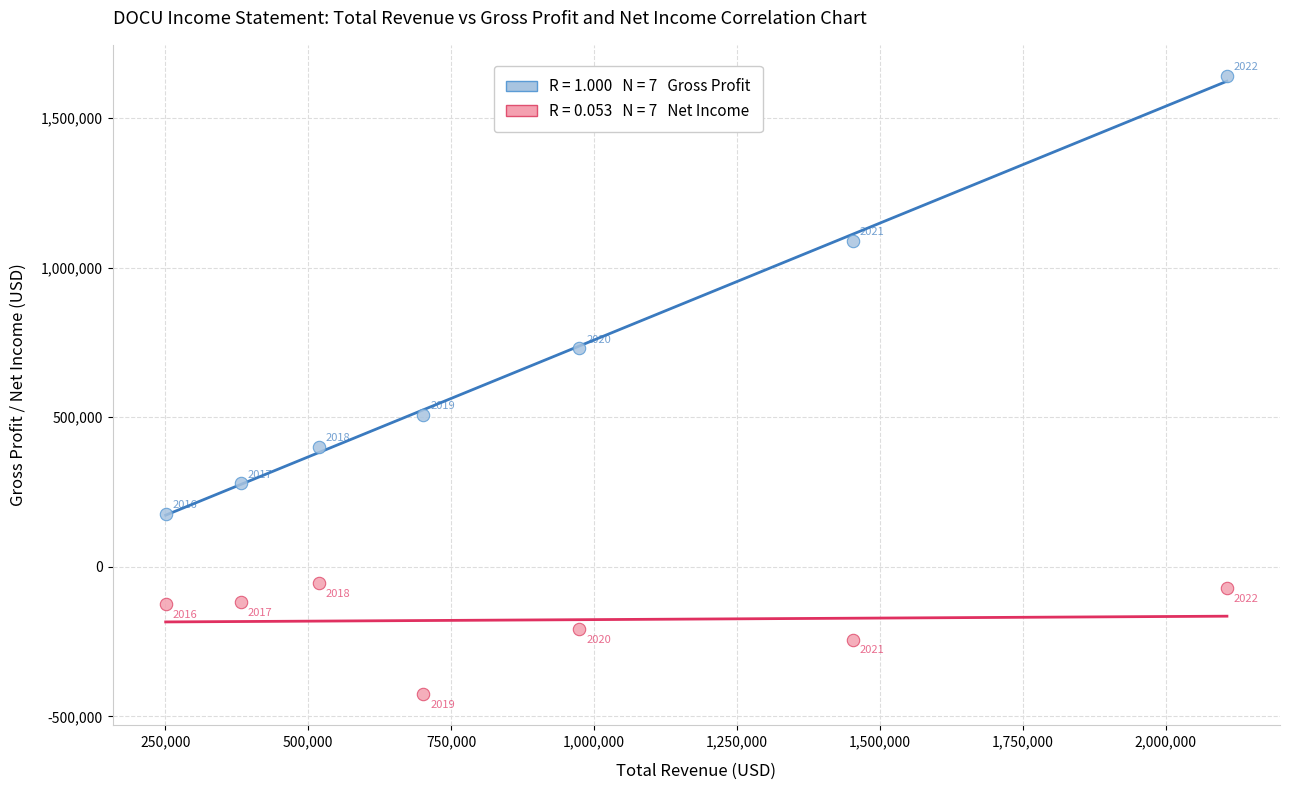

Across all data points, what is the range of Y values (max minus min)?

2067600